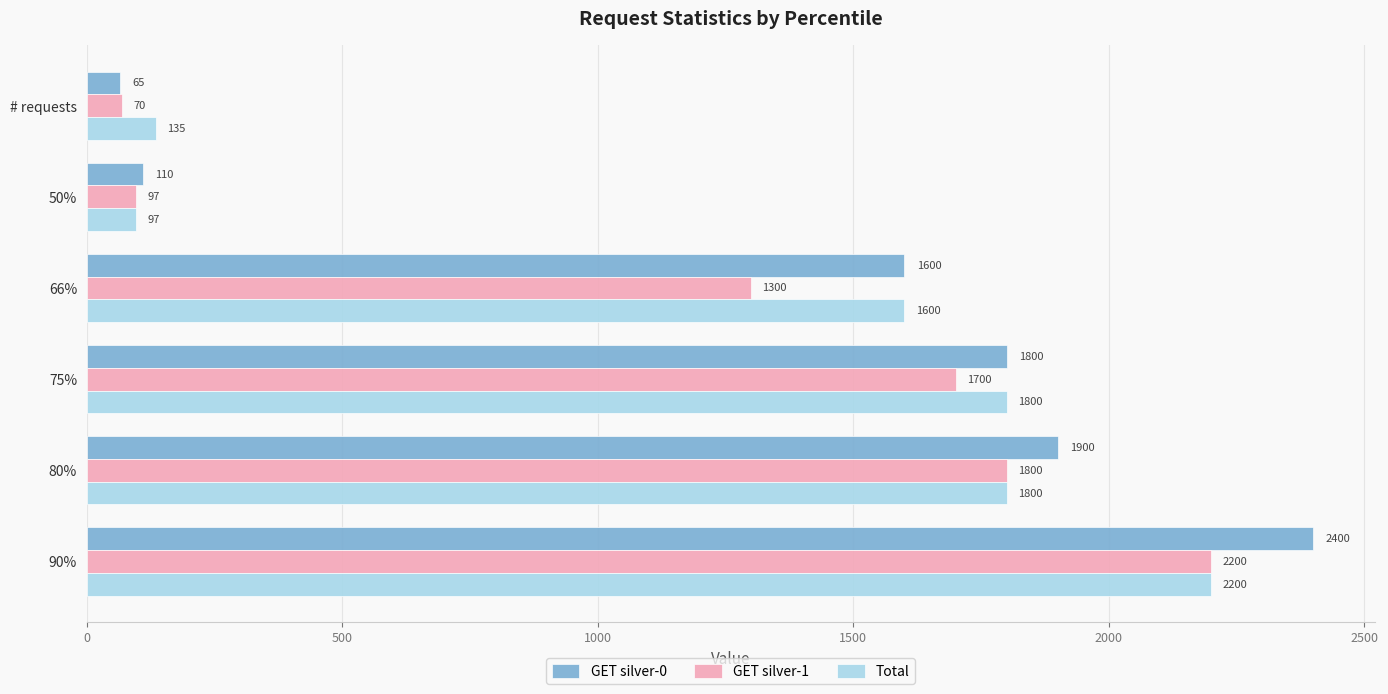

Rank the categories by GET silver-0 value from highest to lowest.

90%, 80%, 75%, 66%, 50%, # requests